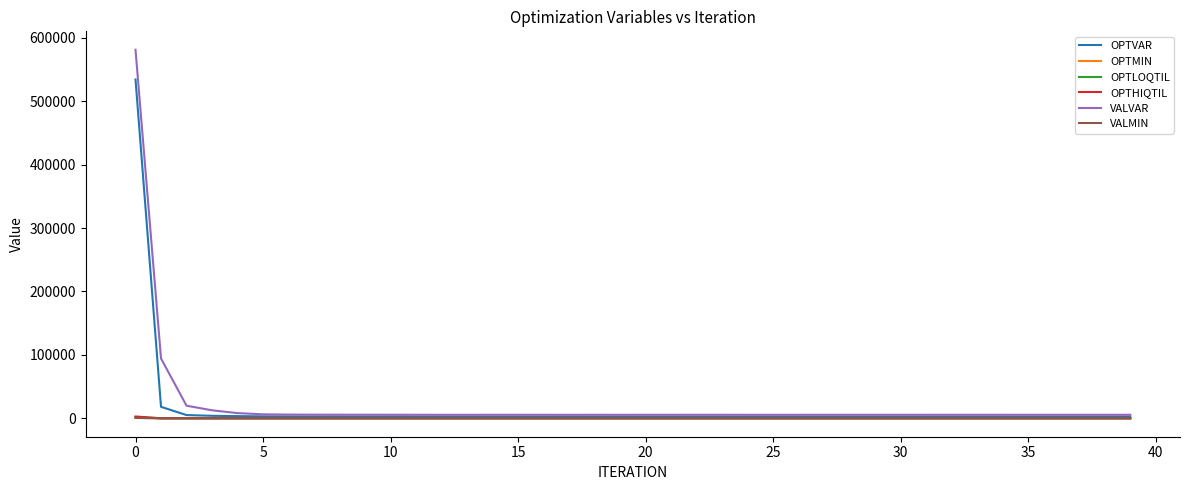

True or false: VALMIN has more than 1 interior local peaks.

True